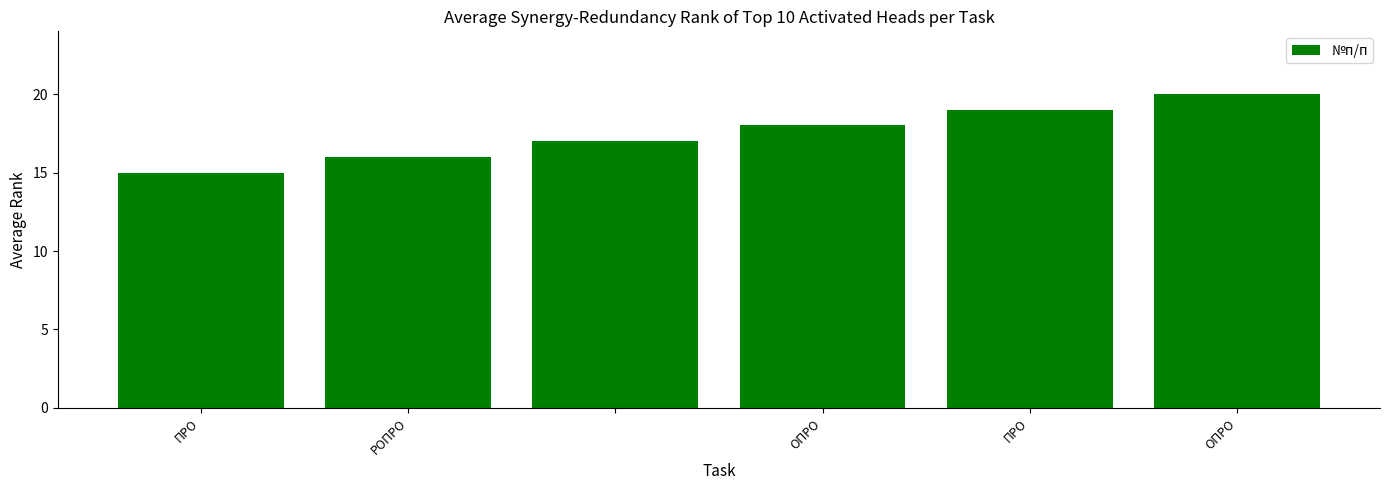

Reading left to right, list all the values displayed in this chart.

15	16	17	18	19	20